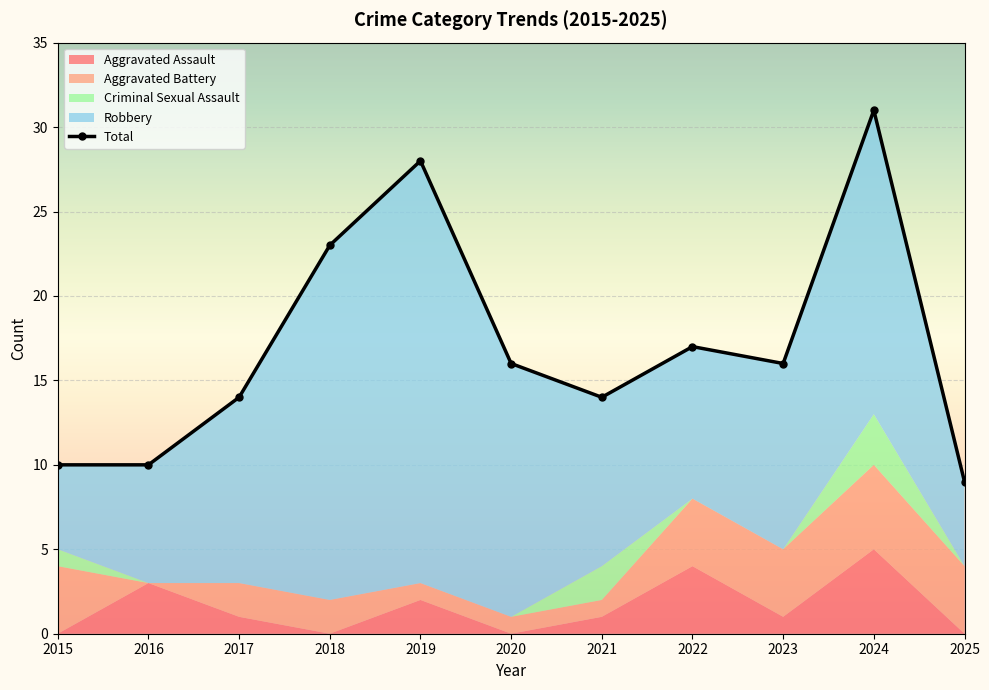

True or false: the data has more than 1 interior local peaks.

True